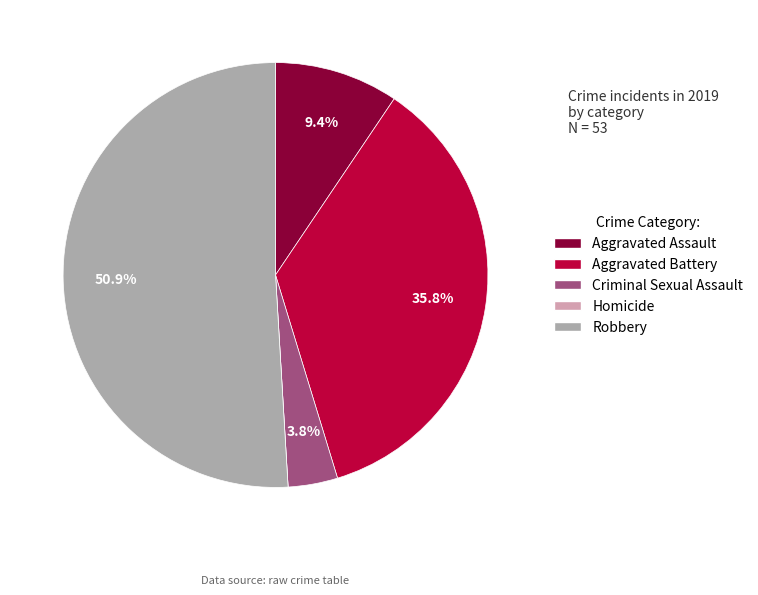

Which has a higher value, Criminal Sexual Assault or Aggravated Battery?

Aggravated Battery